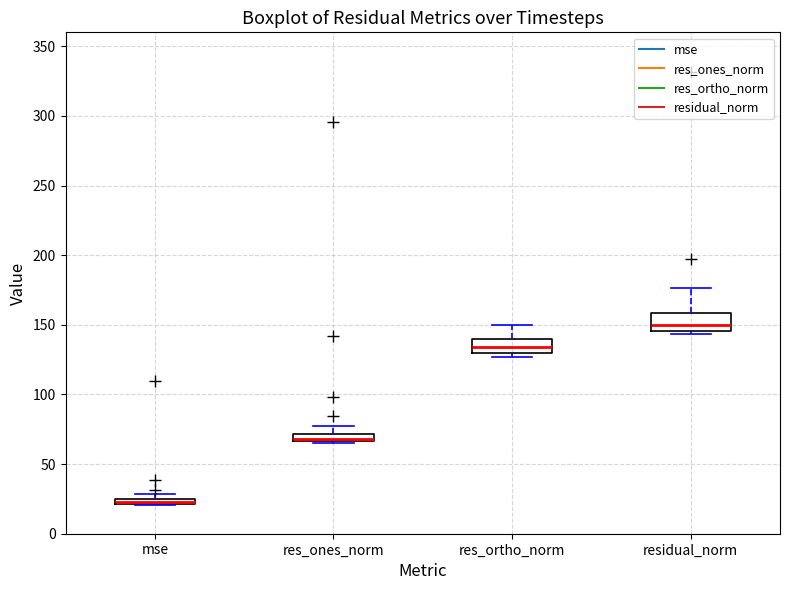

Where is the lower edge of the box for residual_norm on the y-axis? The values are not printed on the chart, so give them approximately, as read against the axis.

145